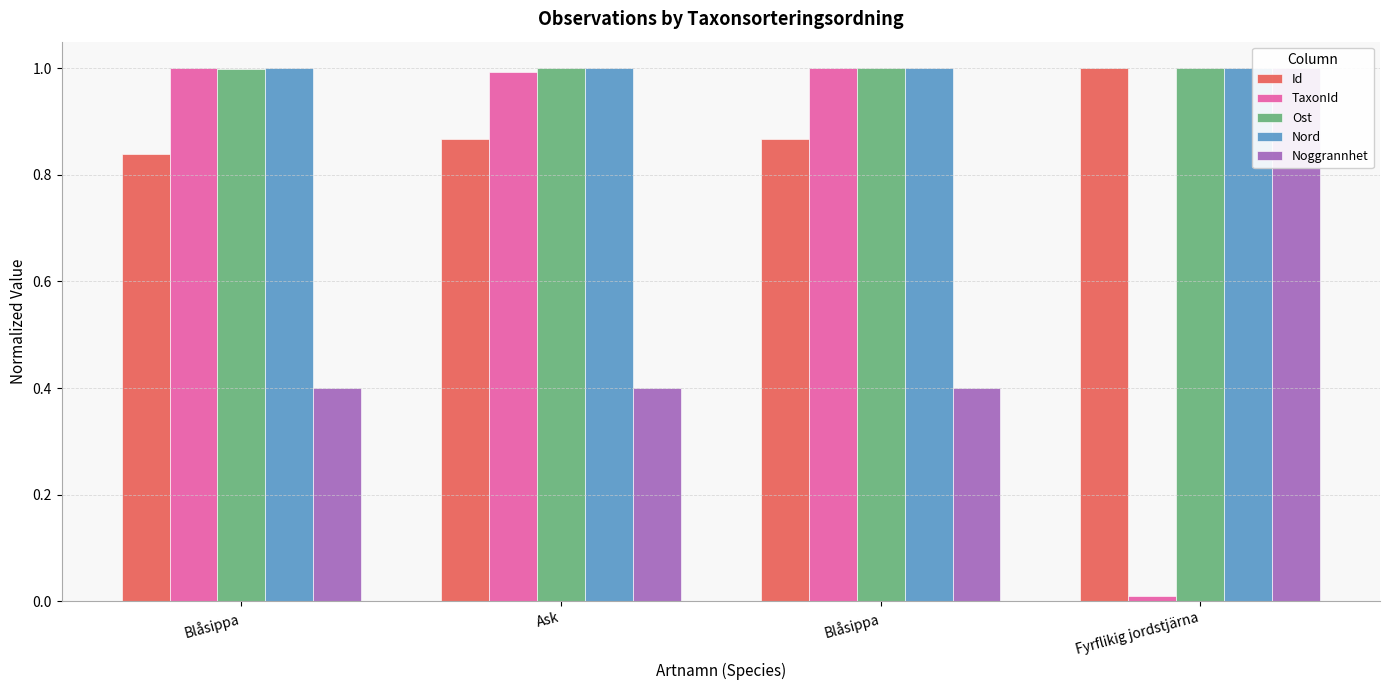

What are all the series names shown in the legend?

Id, TaxonId, Ost, Nord, Noggrannhet